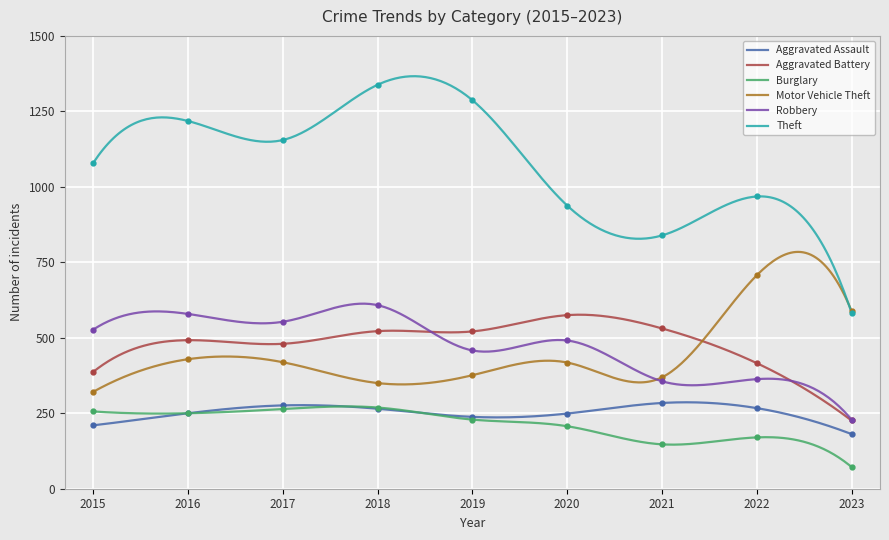

At which category is the sum across all series the highest?

2018